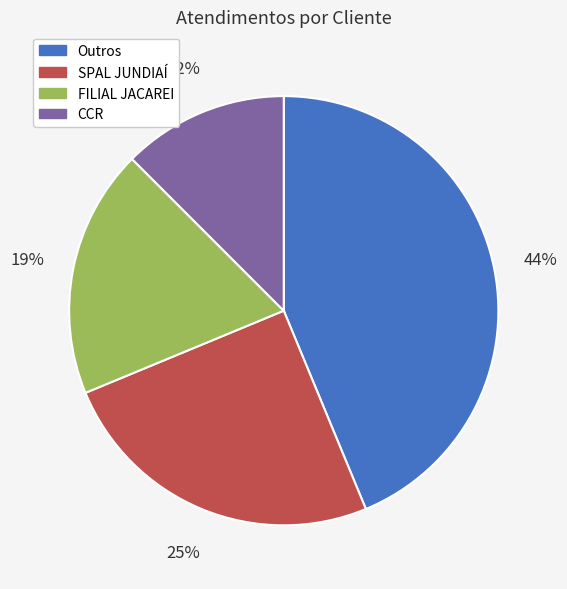

To the nearest percent, what is the average slice percentage?

25%